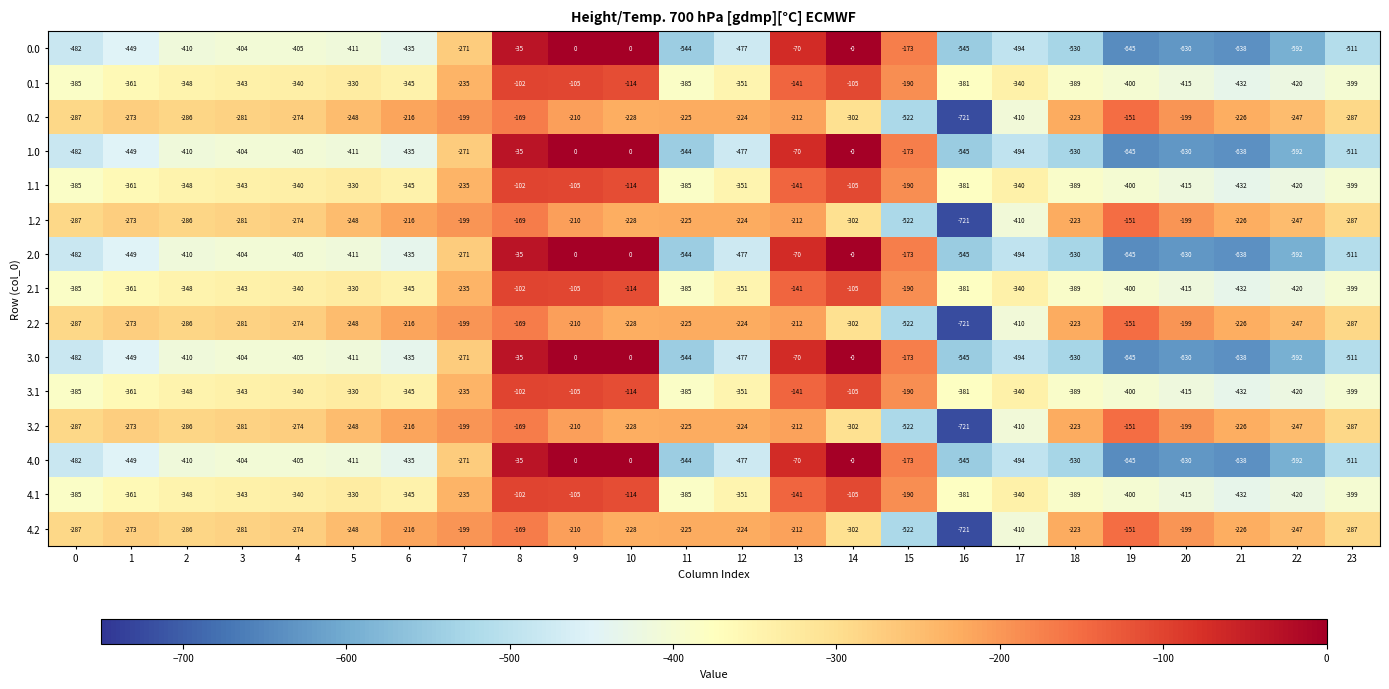

True or false: 2.1 has a value of -663 at 0.

False